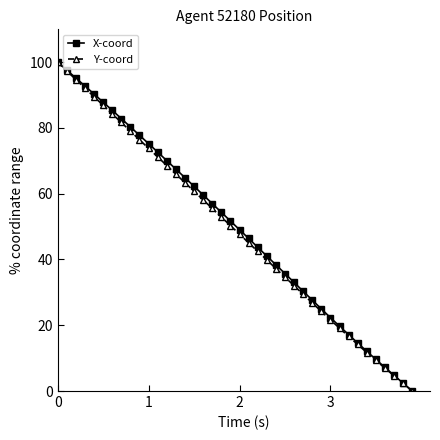

What is the difference between the maximum and second lowest values in the X-coord series?

97.6